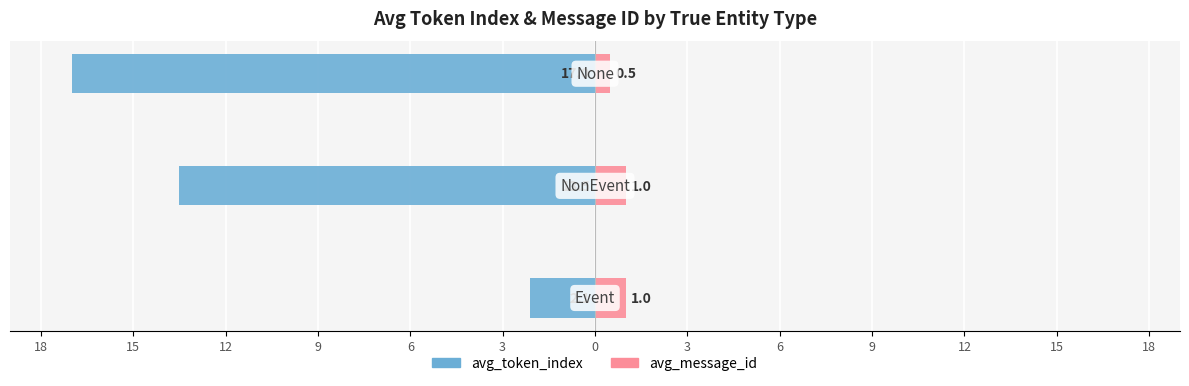

Reading left to right, extract all data points from this chart.

avg_token_index: -2.1	-13.5	-17.0
avg_message_id: 1.0	1.0	0.5